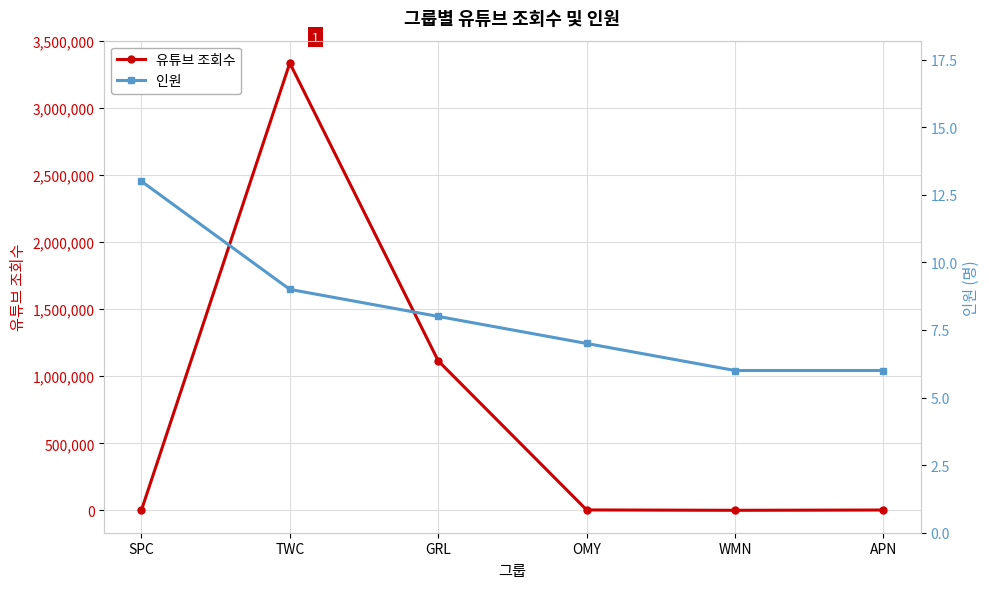

What is the maximum value for 유튜브 조회수?

3334500